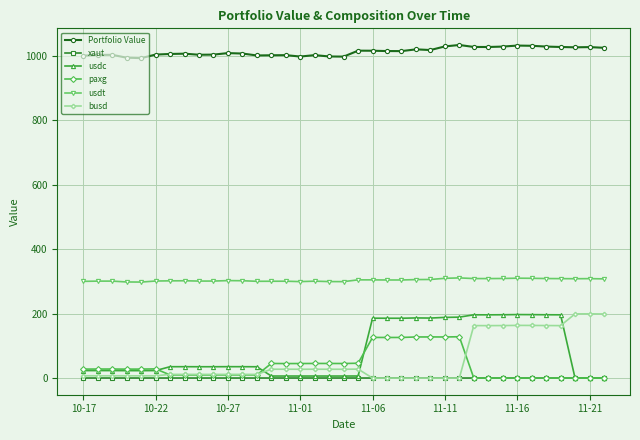

True or false: usdt has more than 1 interior local peaks.

True